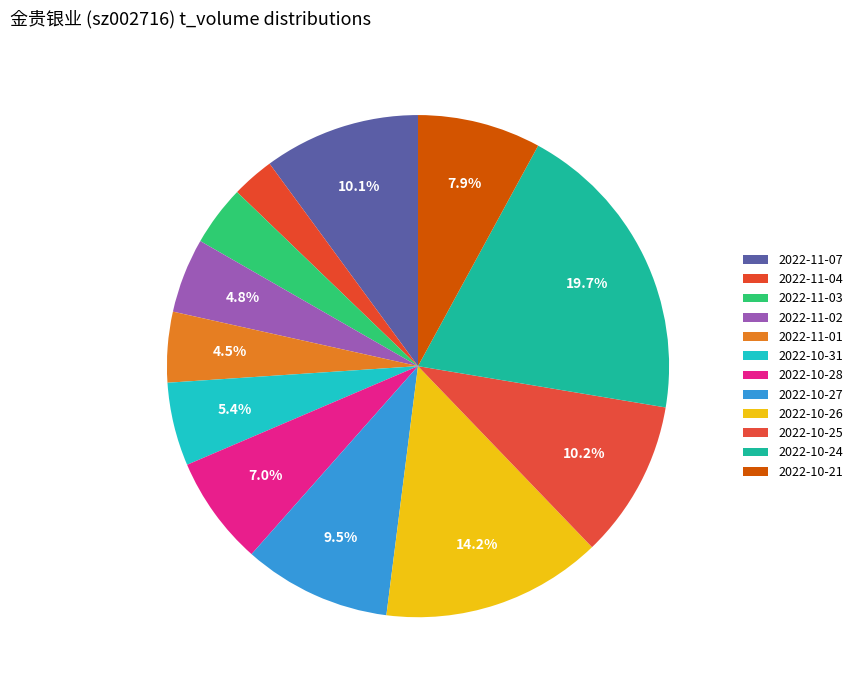

What is the largest slice in the pie chart?

2022-10-24